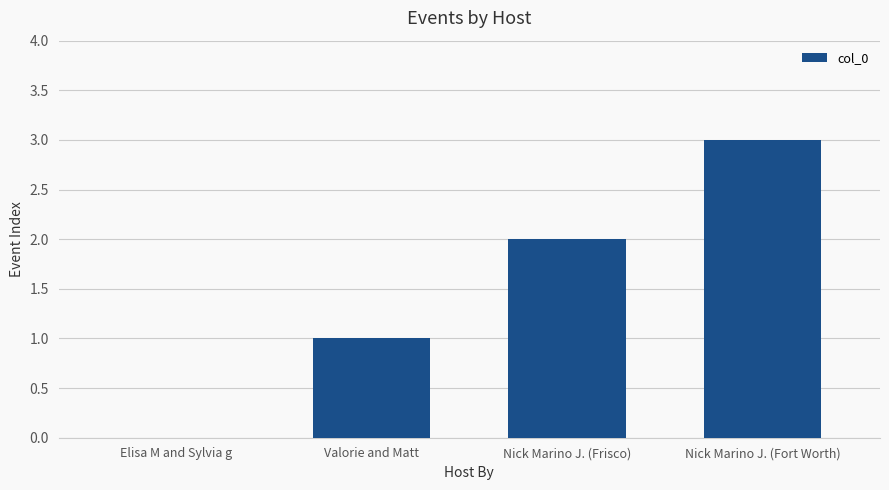

At which label is the value closest to 1?

Valorie and Matt